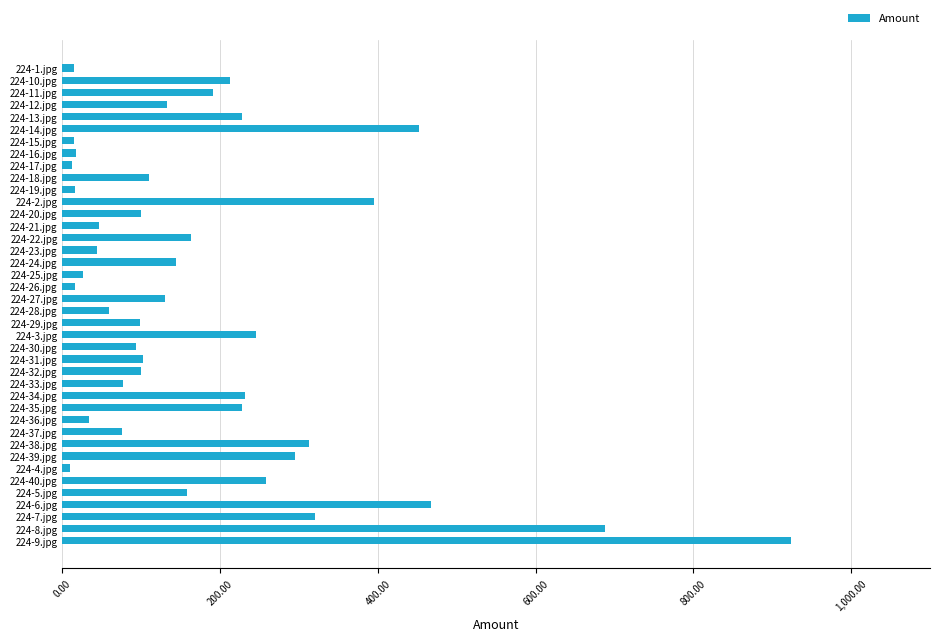

At which label is the value closest to 466?

224-6.jpg